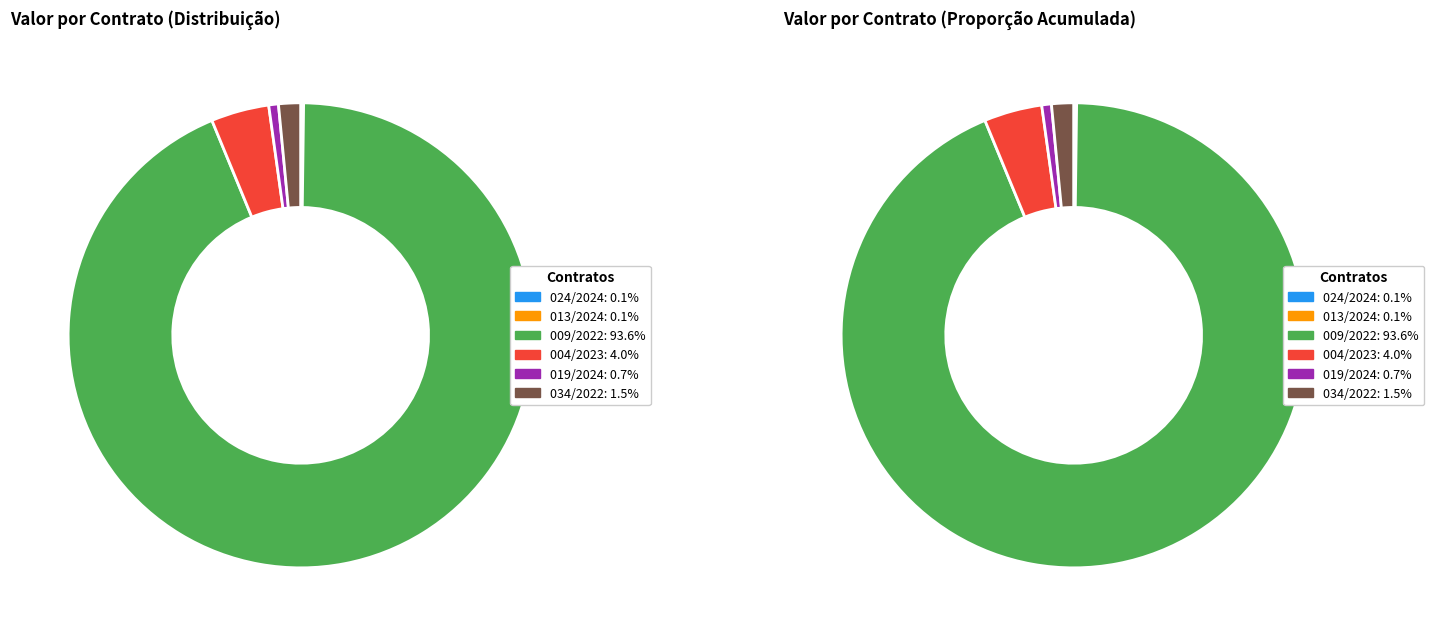

Approximately how many times larger is the value at 004/2023 compared to 034/2022?

2.6